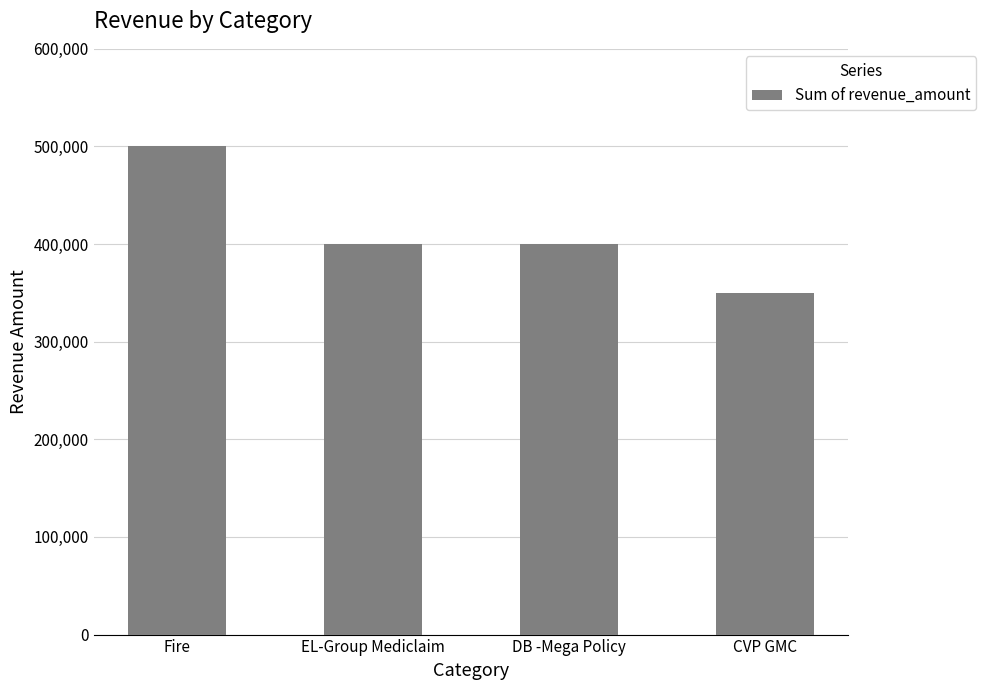

At which category does the chart reach its peak across all series?

Fire